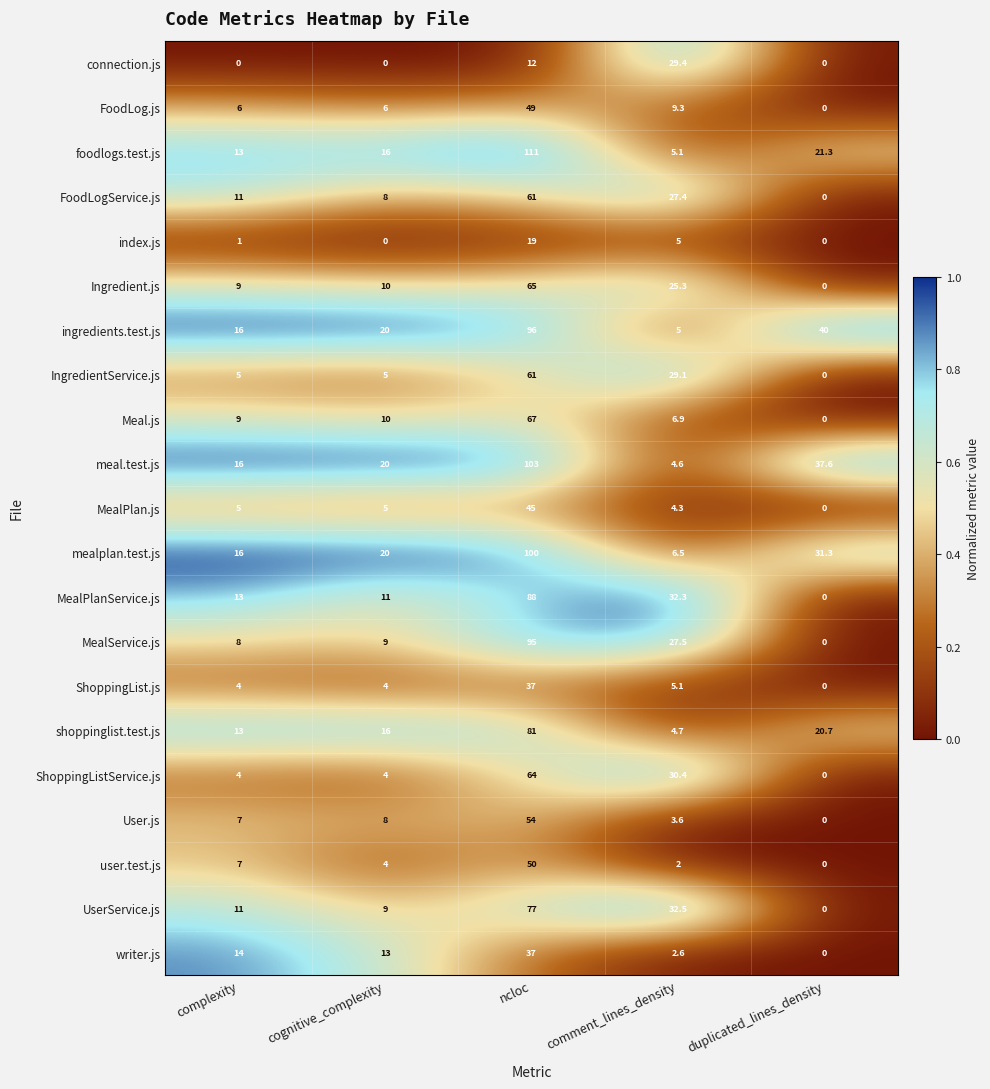

How many distinct data groups are displayed?

21